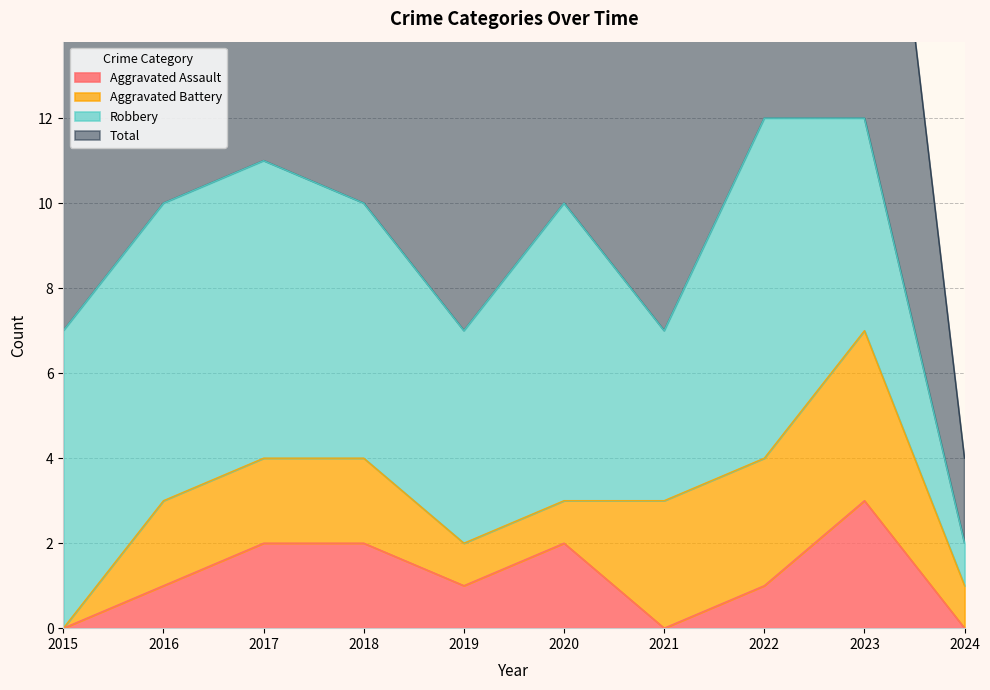

At which category does the chart reach its peak across all series?

2022